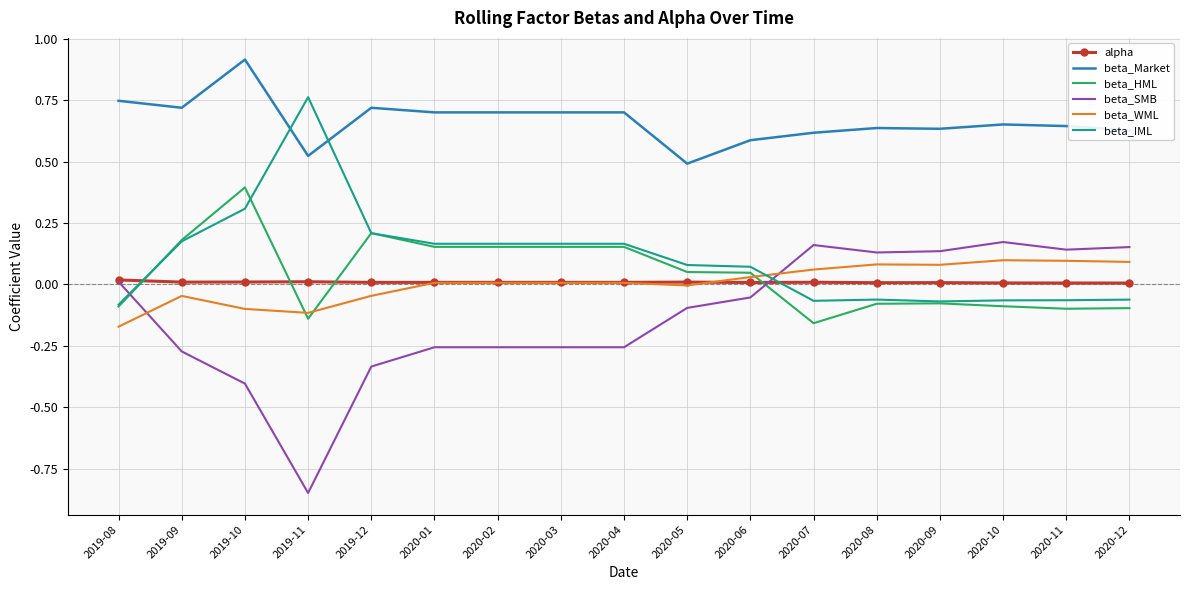

Which series changed the most between 2020-01 and 2020-11?

beta_SMB